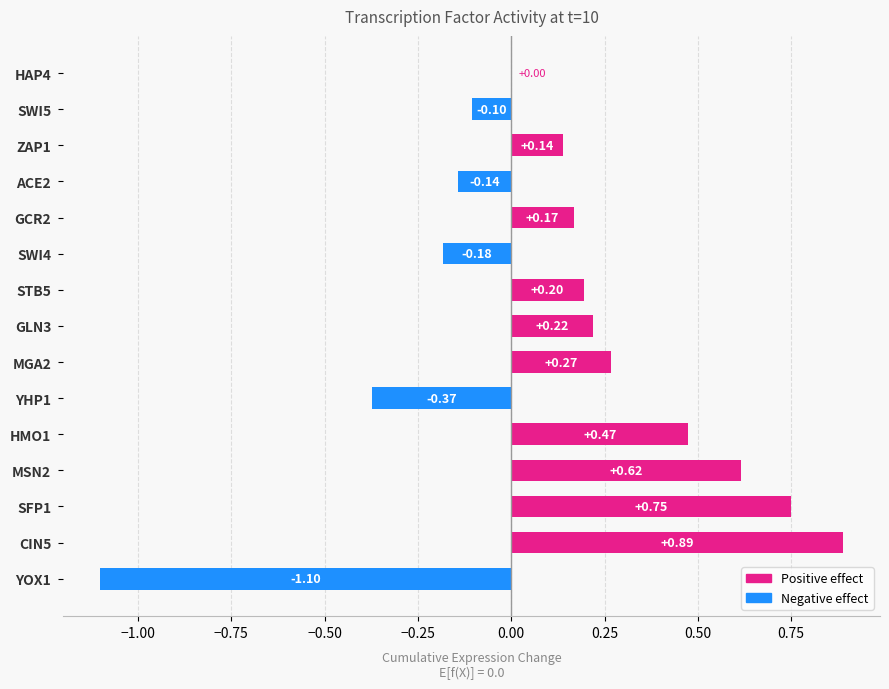

Between SFP1 and YOX1, which is larger?

SFP1